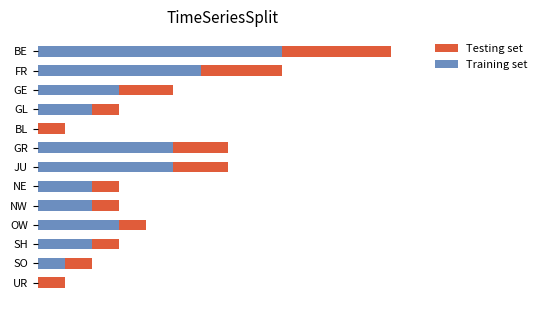

What are all the series names shown in the legend?

Testing set, Training set